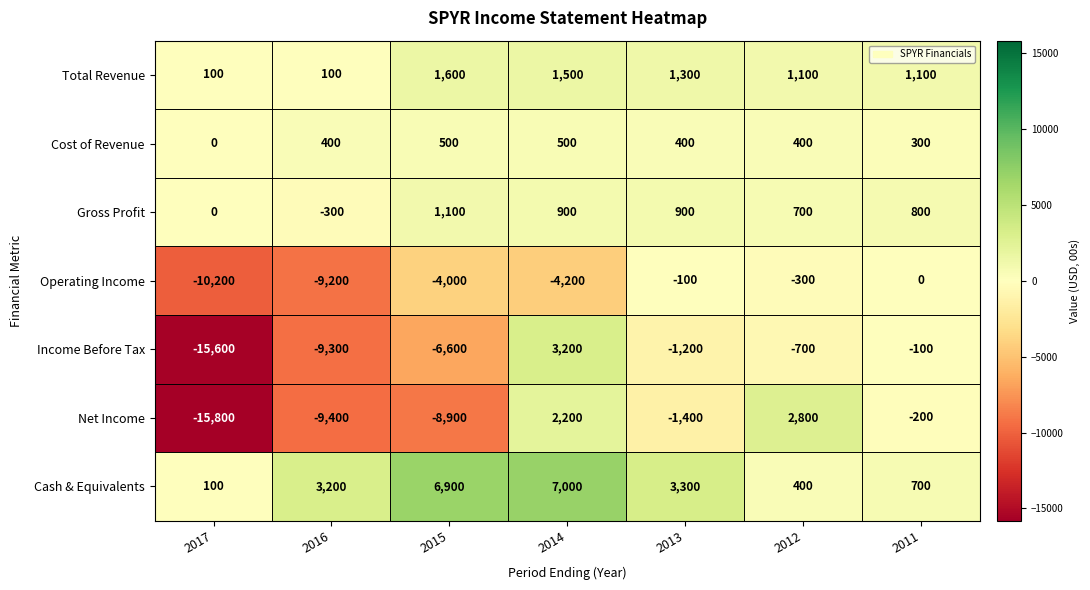

What is the difference between the Income Before Tax values at 2016 and 2011?

9200